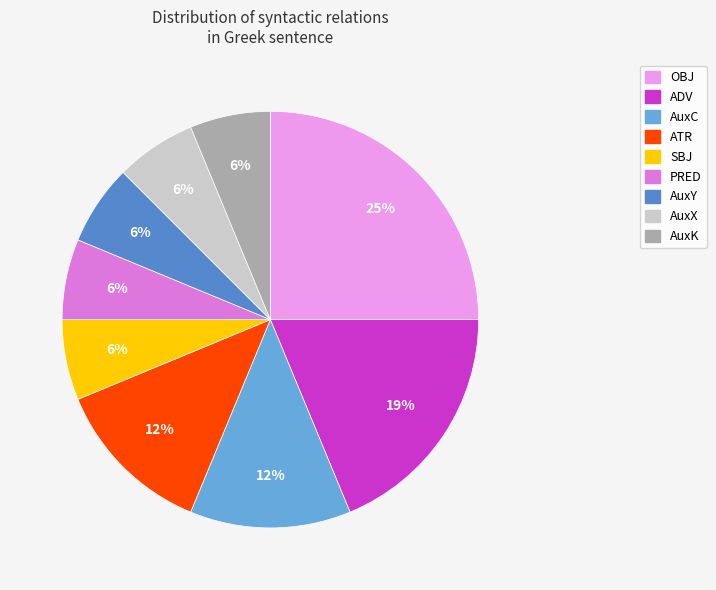

To the nearest percent, what portion does PRED represent?

6%